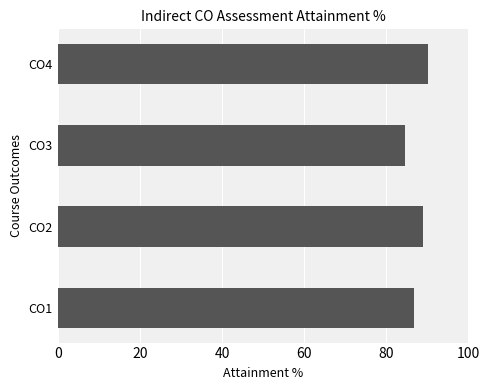

List the labels in order of value, largest first.

CO4, CO2, CO1, CO3